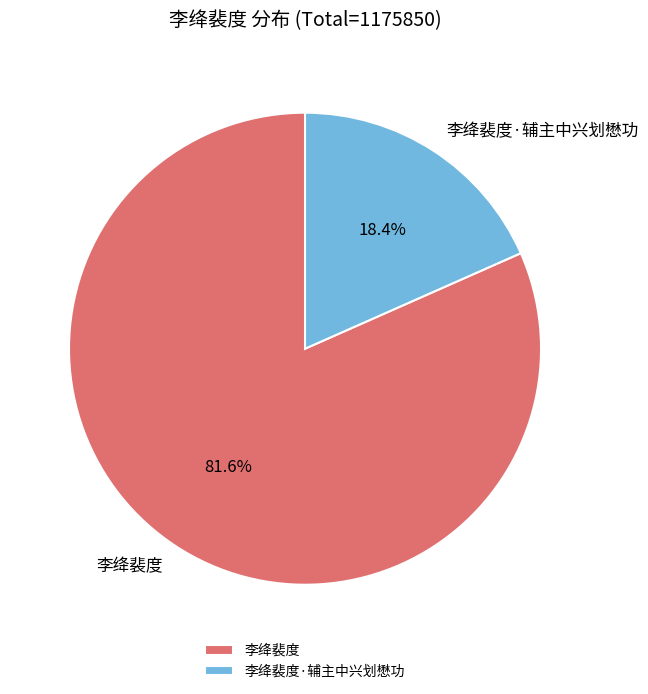

To the nearest percent, what is the difference between the 李绛裴度·辅主中兴划懋功 and 李绛裴度 slice percentages?

63%